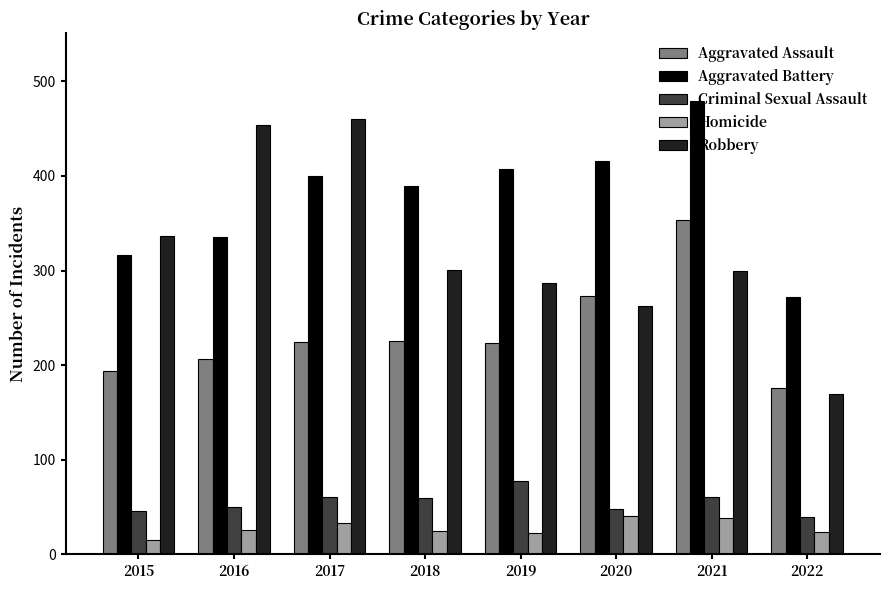

At which label does Robbery first exceed 301?

2015